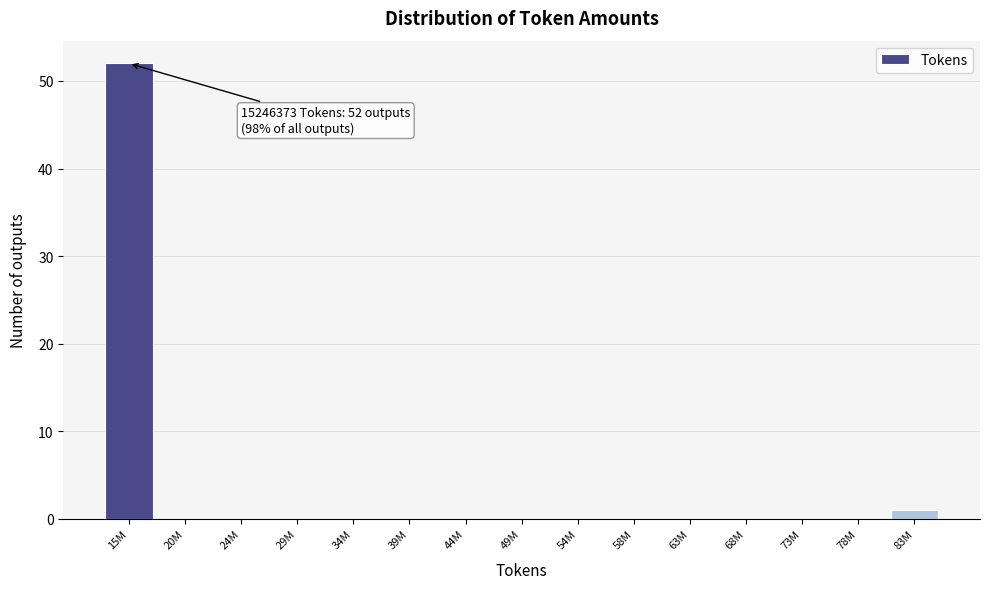

Reading right to left, list all the values displayed in this chart.

83M=1	78M=0	73M=0	68M=0	63M=0	58M=0	54M=0	49M=0	44M=0	39M=0	34M=0	29M=0	24M=0	20M=0	15M=52